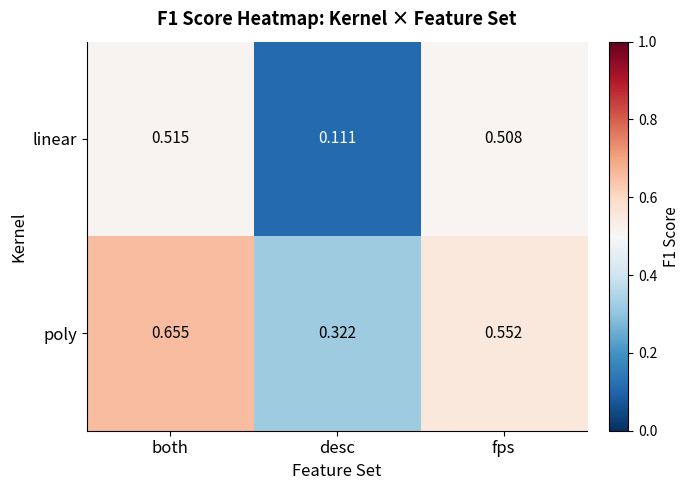

Between both and fps, which series saw the biggest shift?

poly